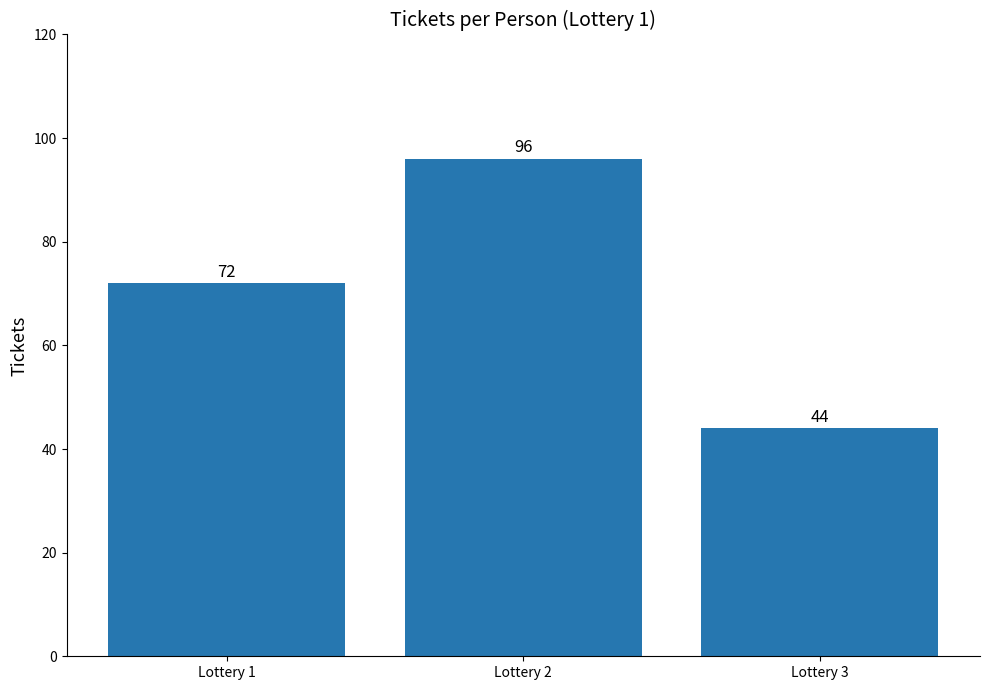

Reading left to right, what are all the values shown in this chart?

Lottery 1=72	Lottery 2=96	Lottery 3=44